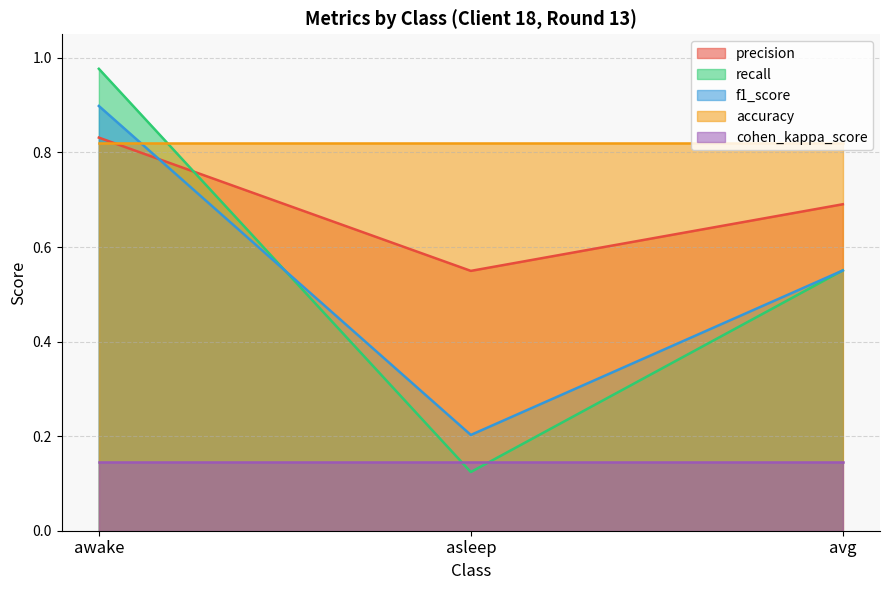

At how many categories does at least one series exceed 0?

3